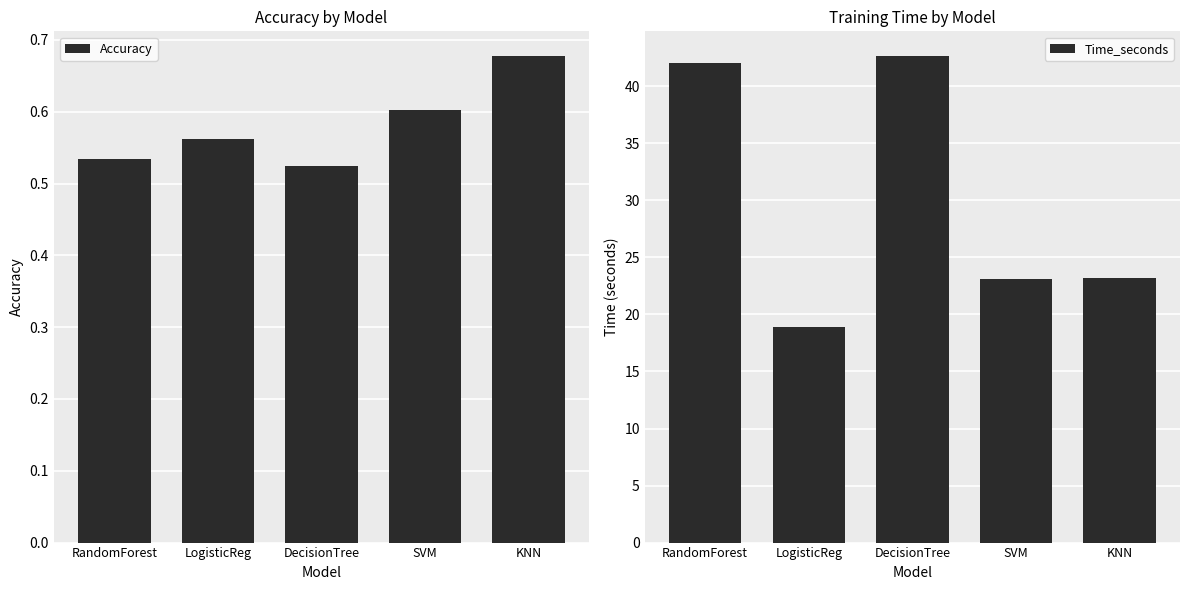

Is it true that Accuracy equals 0.3 at RandomForest?

False